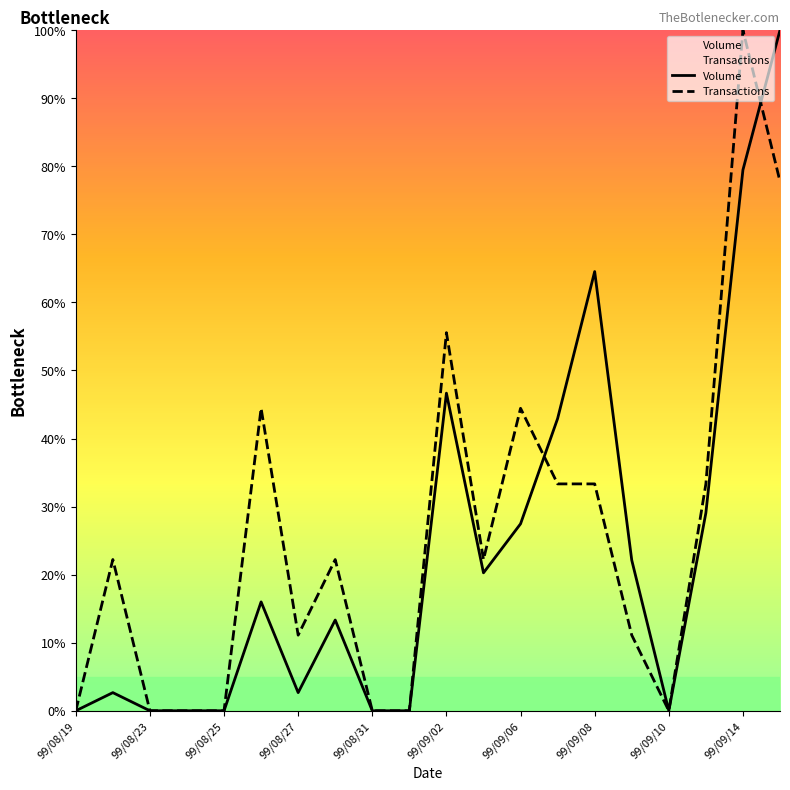

At how many categories does at least one series exceed 30?

8